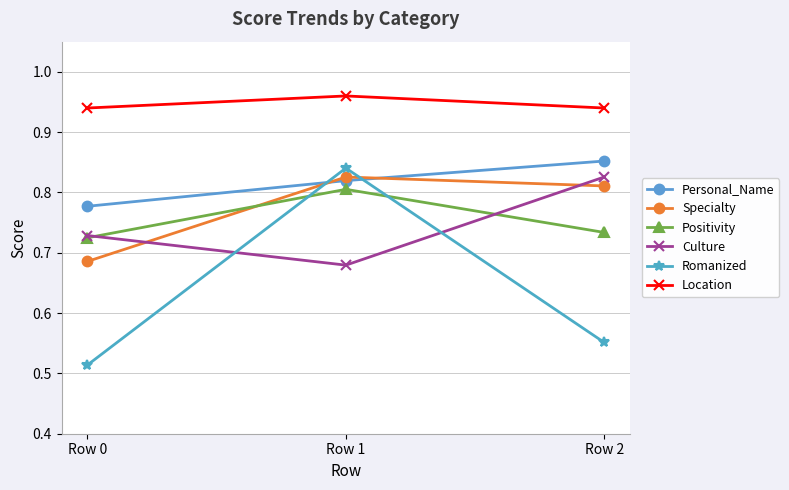

At which label does Specialty reach its minimum?

Row 0